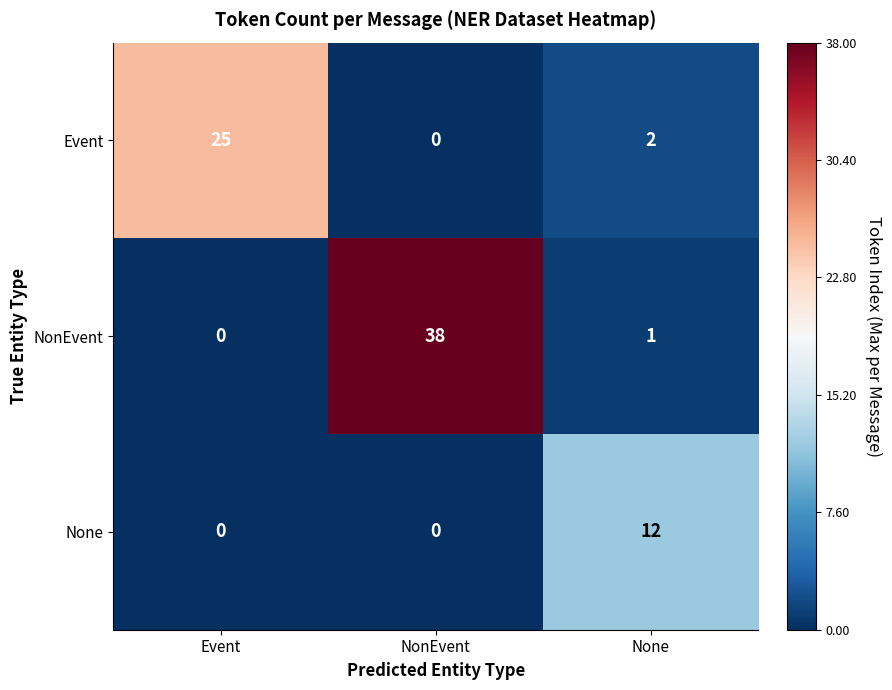

Rank the series by their maximum value, from lowest to highest.

None, Event, NonEvent